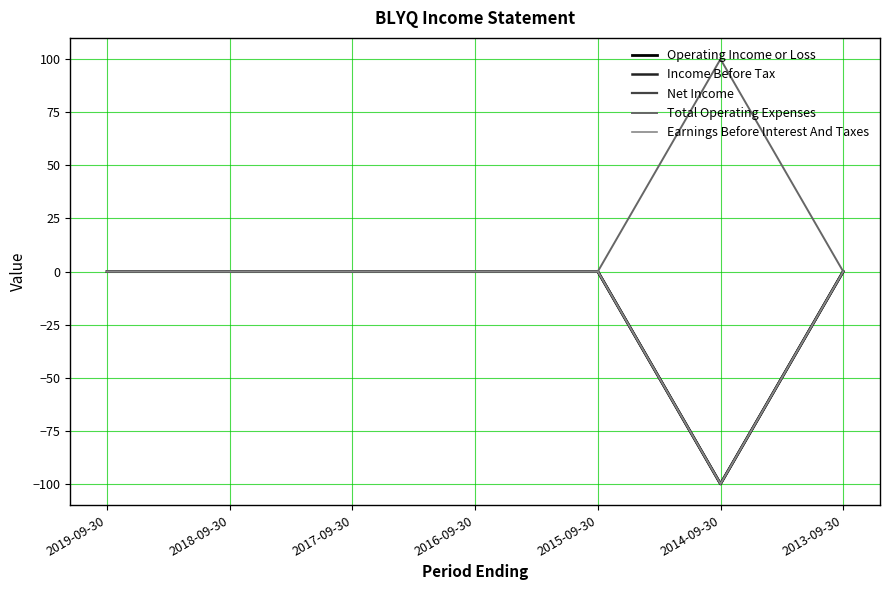

True or false: Operating Income or Loss and Earnings Before Interest And Taxes intersect in this chart.

False